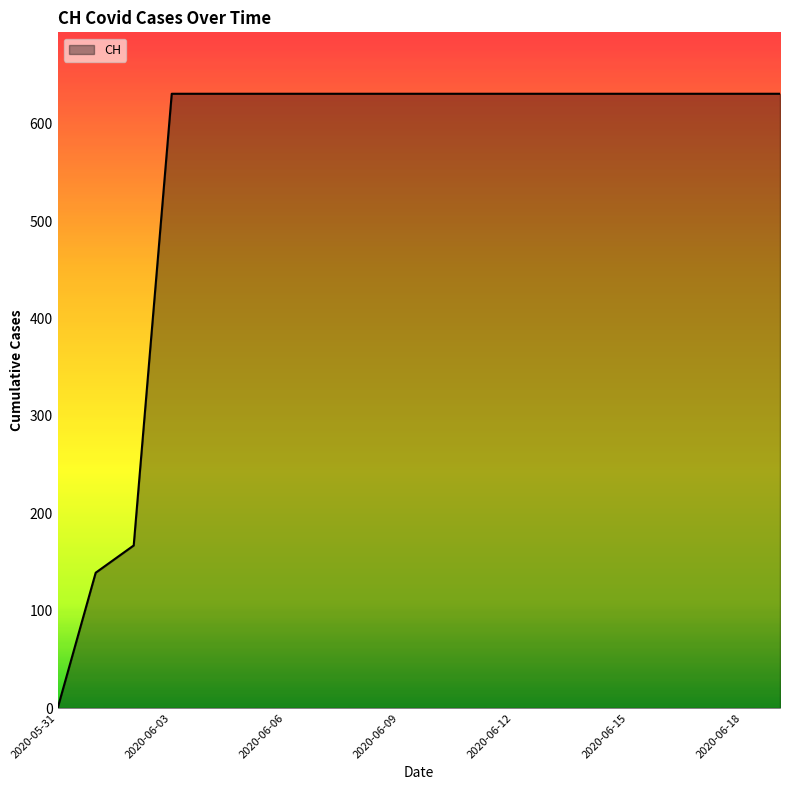

What is the difference between the maximum and second lowest values?

492